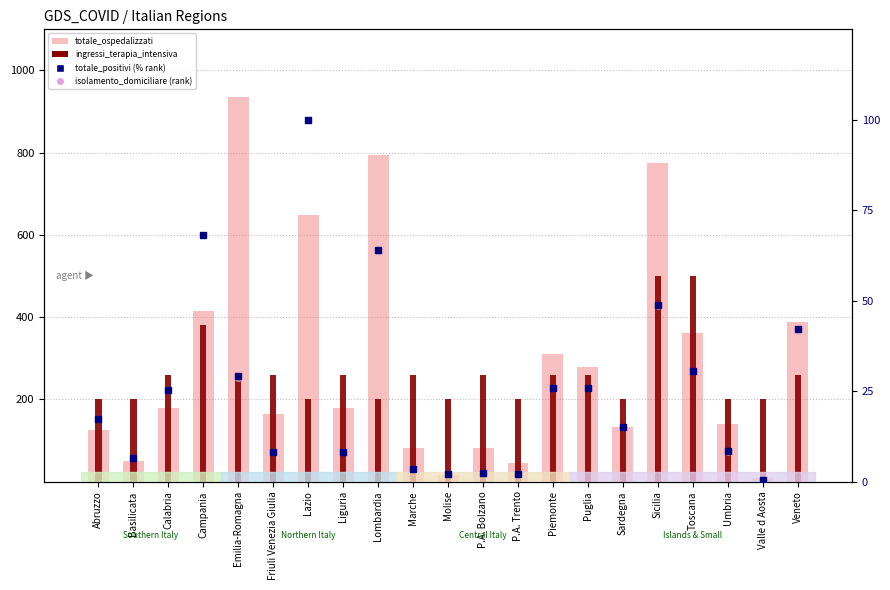

Which series contains the lowest Y value?

isolamento_domiciliare (rank)